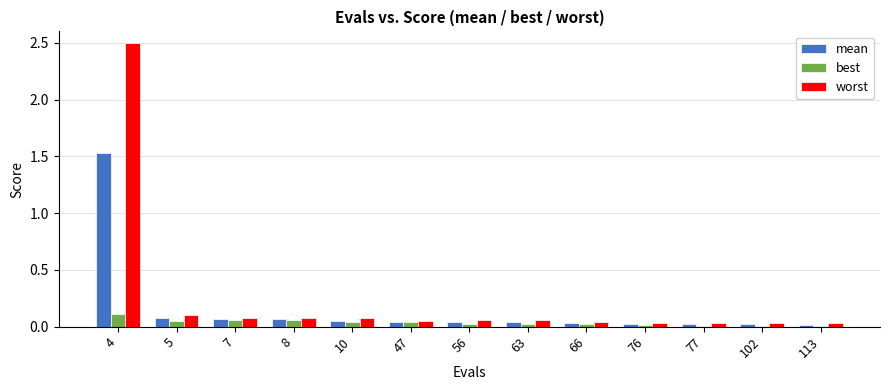

The value of best at 47 is 0.0. True or false?

True